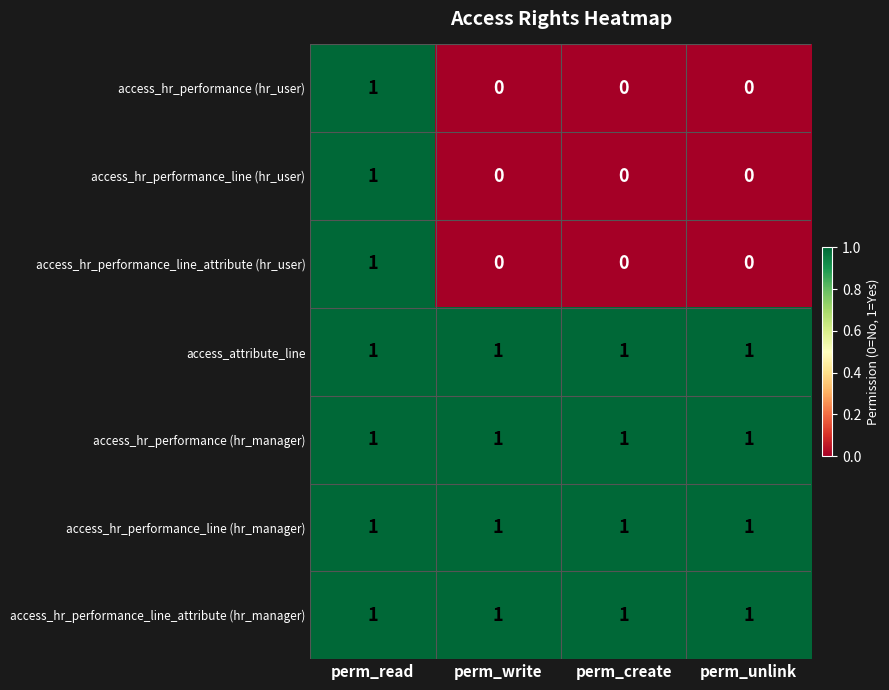

The value of access_attribute_line at perm_read is 1. True or false?

True